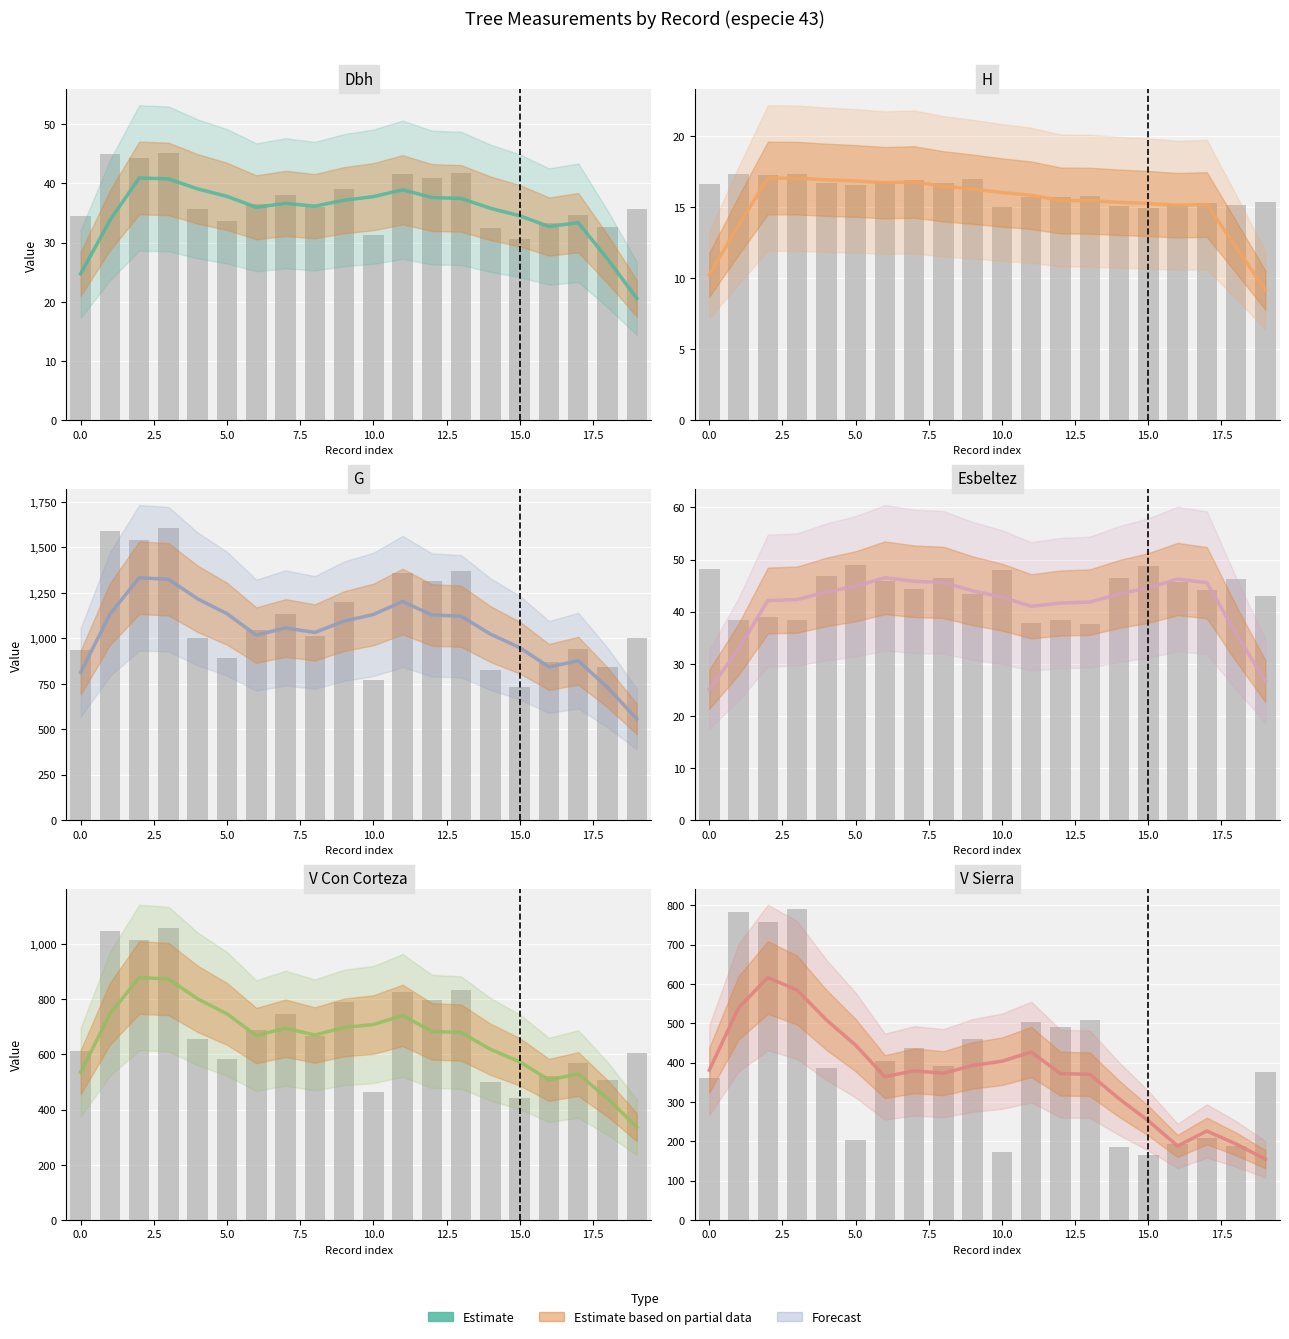

The chart shows a value of 226.1 at 17. True or false?

True